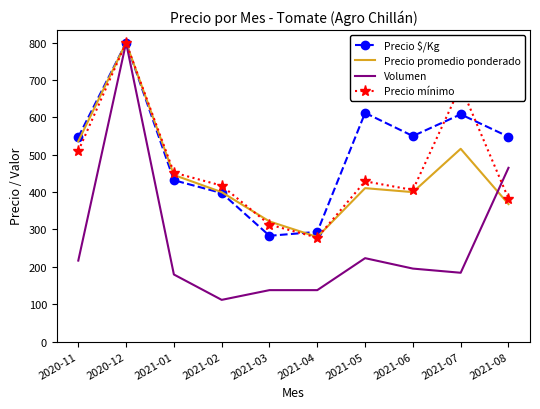

The value of Precio mínimo at 2021-01 is 452.2. True or false?

True